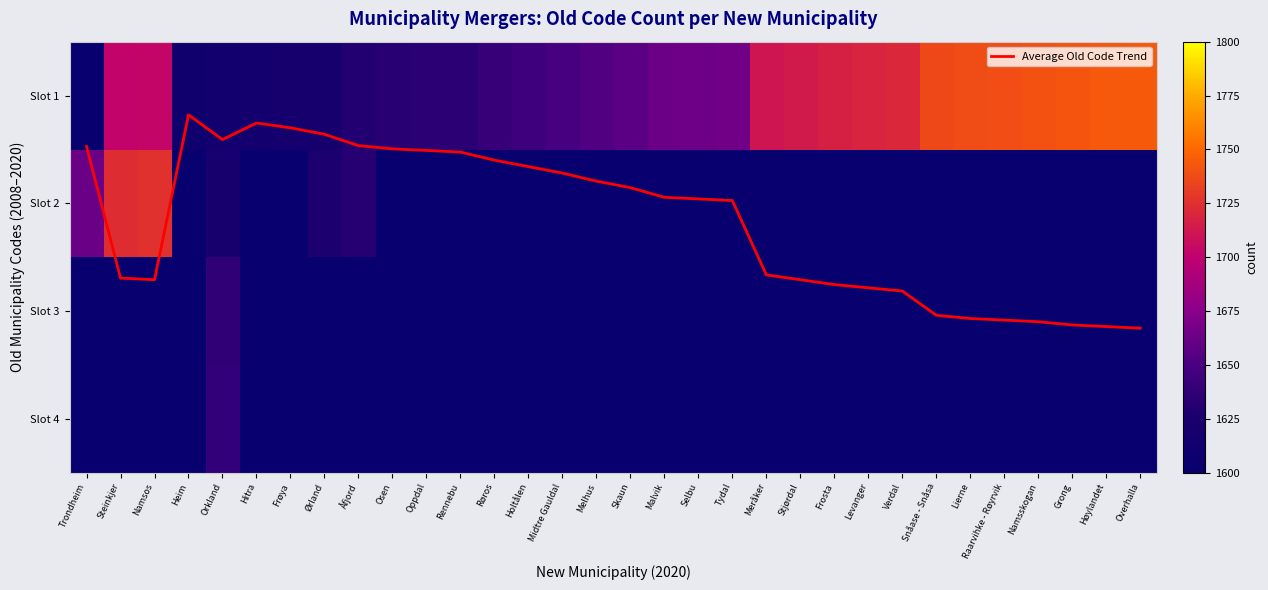

How many data points does each series have?

32